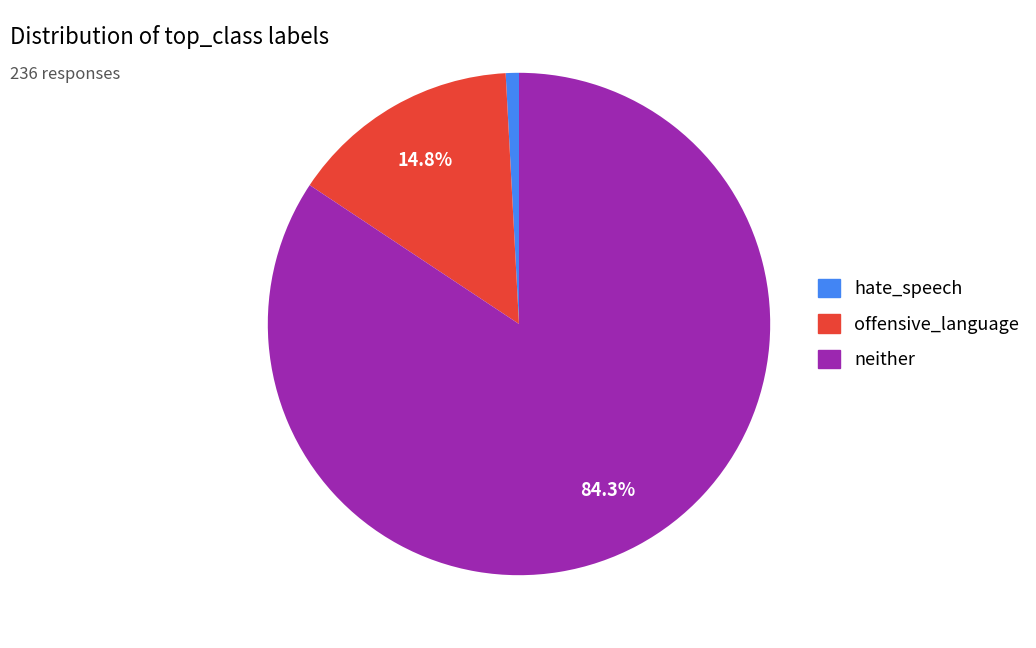

Approximately how many times larger is the value at neither compared to offensive_language?

5.7